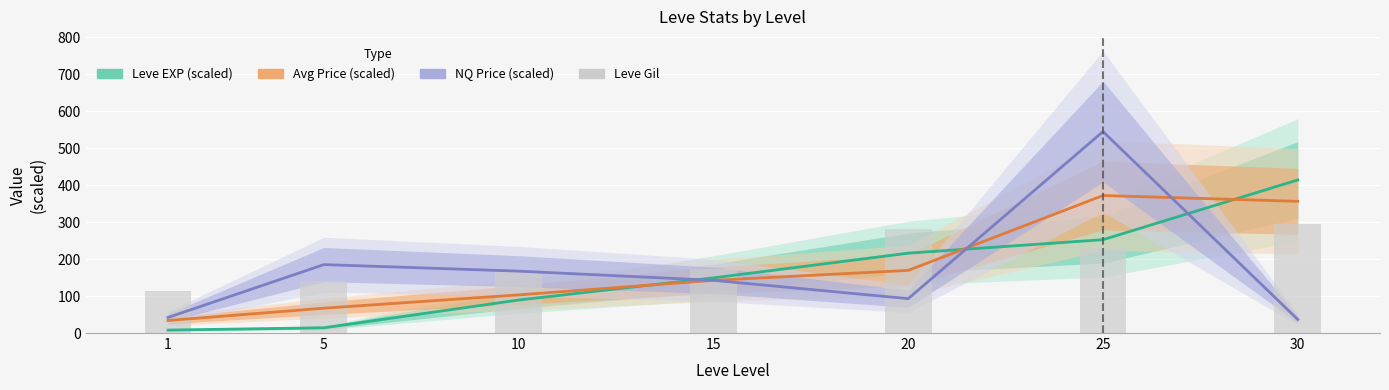

What is the value of the NQ Price (scaled) bar at the 4th from the left?

142.5